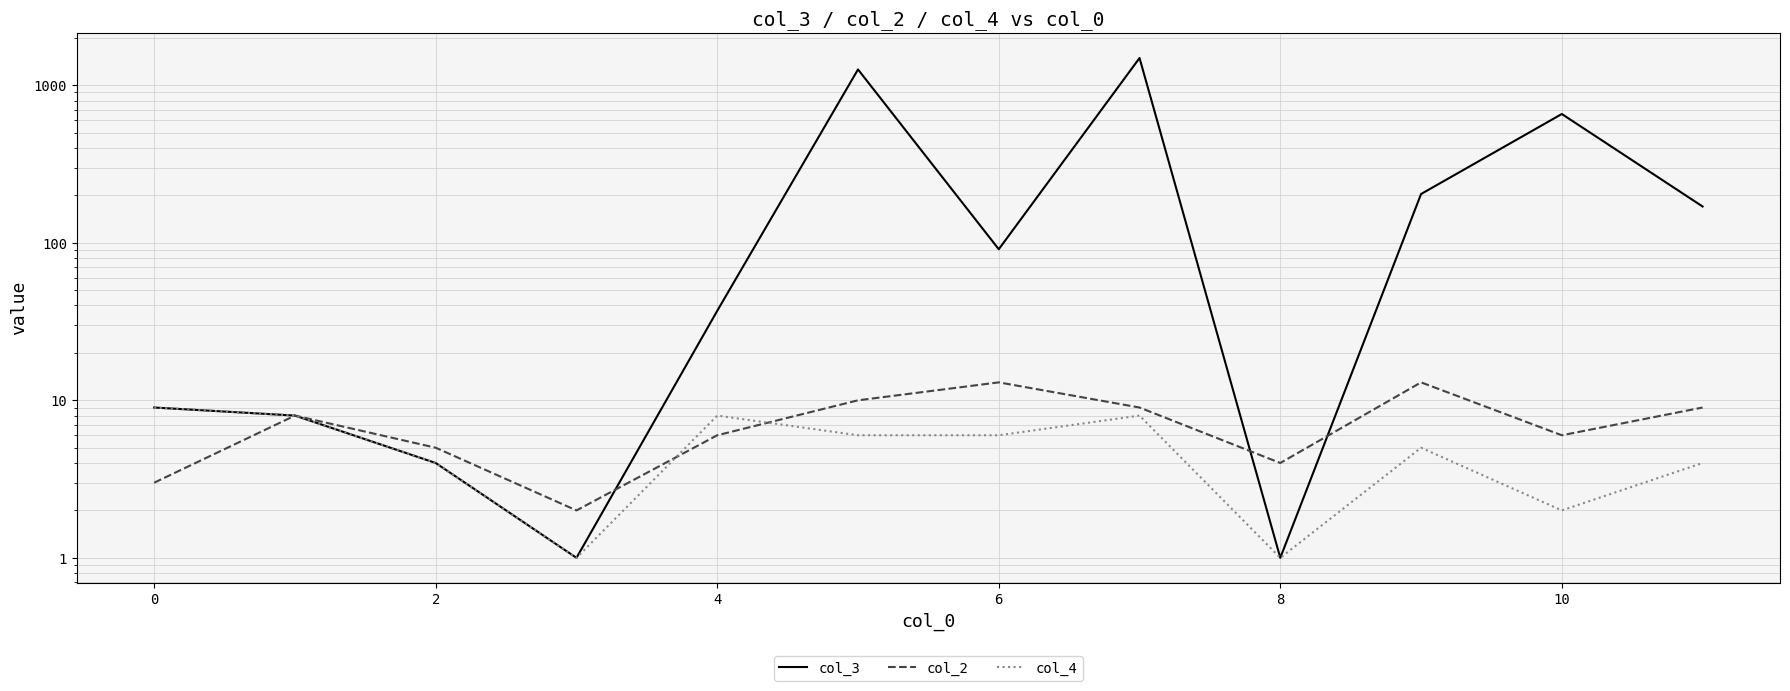

Which series ends up on top after the final intersection of col_2 and col_3?

col_3